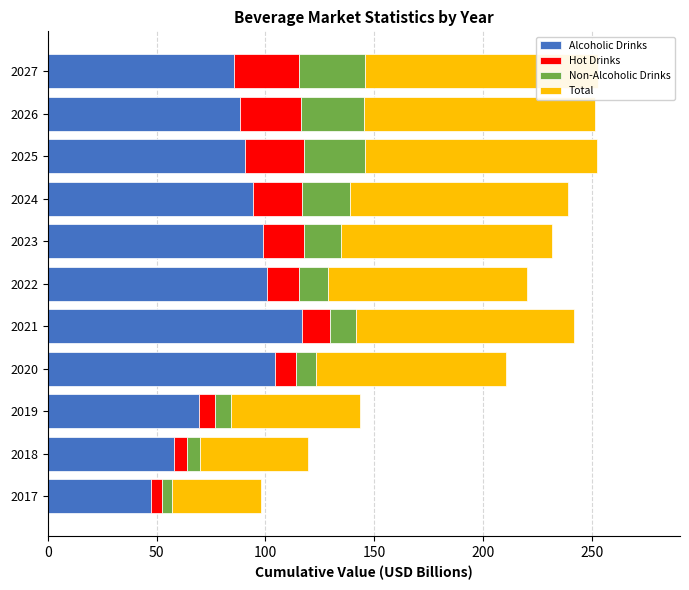

Which series has the largest range (max minus min)?

Alcoholic Drinks